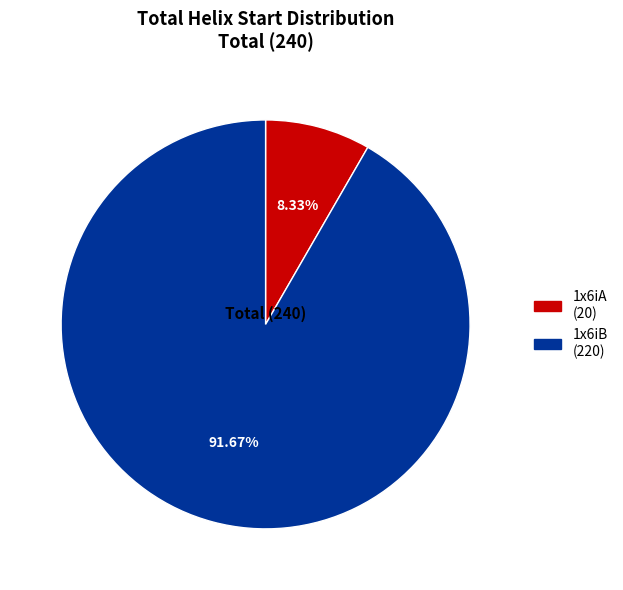

Which slice is the smallest?

1x6iA